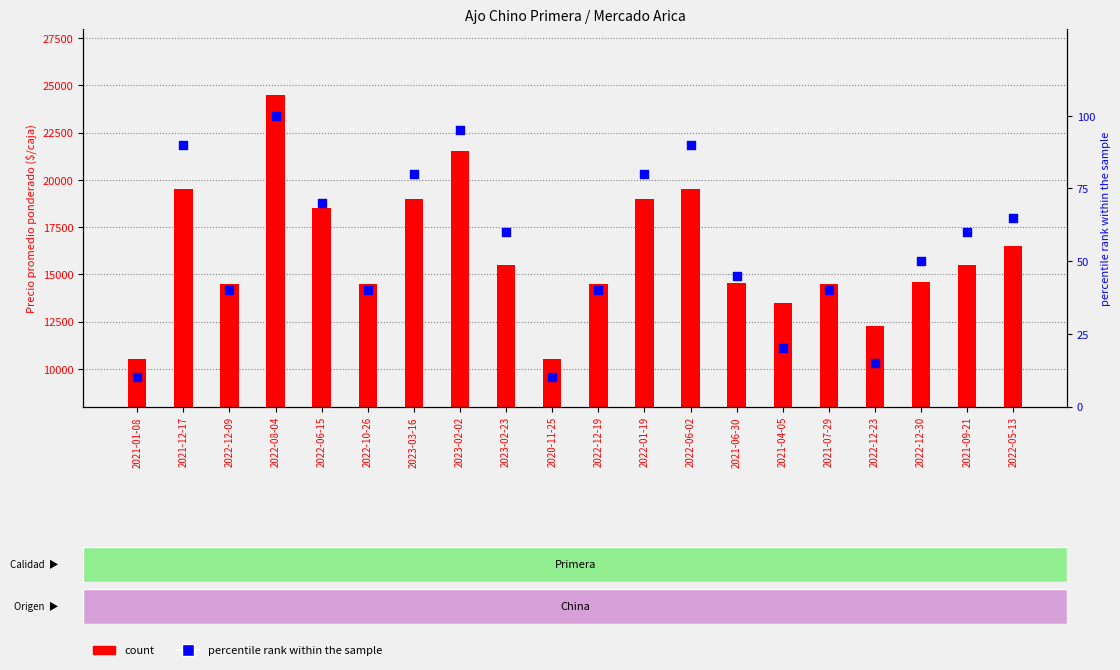

Which series reaches the maximum Y coordinate?

count